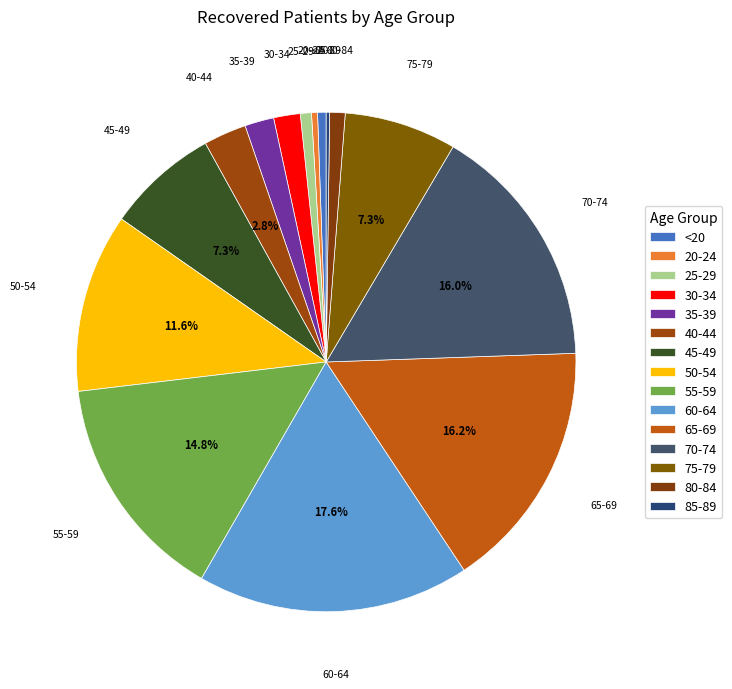

Is it true that 35-39 is 2% of the pie?

True